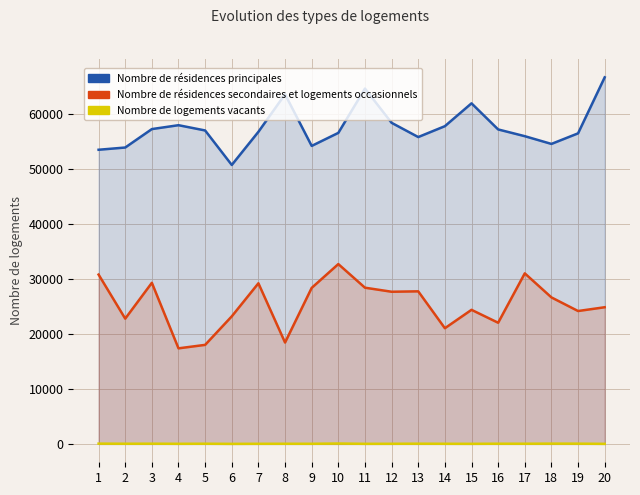

Rank the series at 20 from highest to lowest value.

Nombre de résidences principales, Nombre de résidences secondaires et logements occasionnels, Nombre de logements vacants